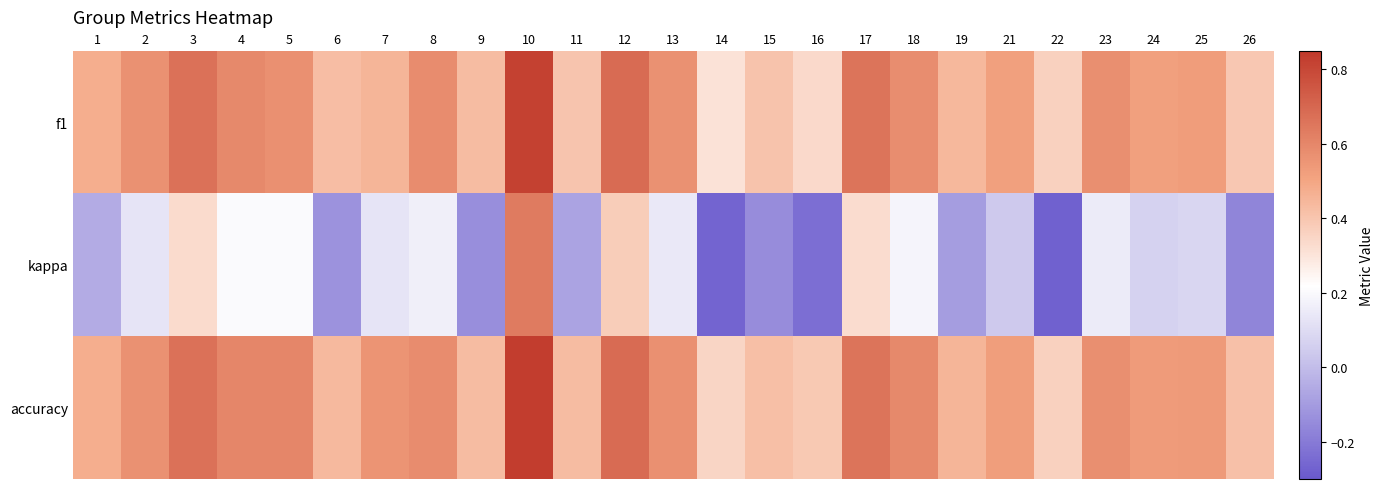

Reading right to left, what are all the values shown in this chart?

f1: 26=0.4	25=0.5	24=0.5	23=0.6	22=0.4	21=0.5	19=0.4	18=0.6	17=0.7	16=0.3	15=0.4	14=0.3	13=0.6	12=0.7	11=0.4	10=0.8	9=0.4	8=0.6	7=0.5	6=0.4	5=0.6	4=0.6	3=0.7	2=0.6	1=0.5
kappa: 26=-0.2	25=0.1	24=0.1	23=0.2	22=-0.3	21=0.0	19=-0.1	18=0.2	17=0.3	16=-0.2	15=-0.1	14=-0.3	13=0.1	12=0.4	11=-0.1	10=0.6	9=-0.1	8=0.2	7=0.1	6=-0.1	5=0.2	4=0.2	3=0.3	2=0.1	1=-0.1
accuracy: 26=0.4	25=0.5	24=0.5	23=0.6	22=0.4	21=0.5	19=0.5	18=0.6	17=0.7	16=0.4	15=0.4	14=0.3	13=0.6	12=0.7	11=0.4	10=0.8	9=0.4	8=0.6	7=0.6	6=0.4	5=0.6	4=0.6	3=0.7	2=0.6	1=0.5